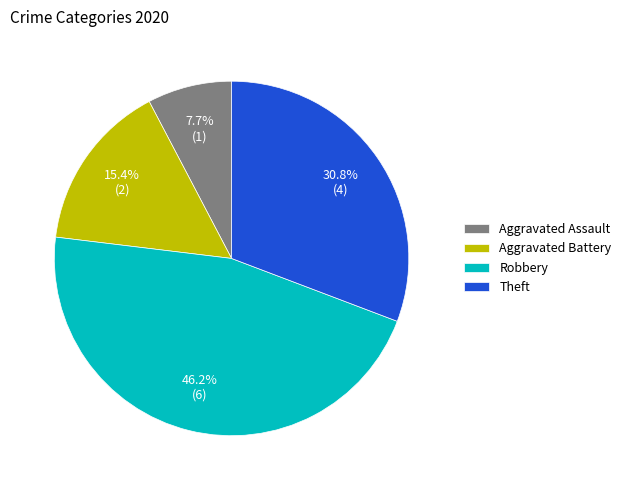

What percentage do Aggravated Assault and Robbery together represent?

53.8%